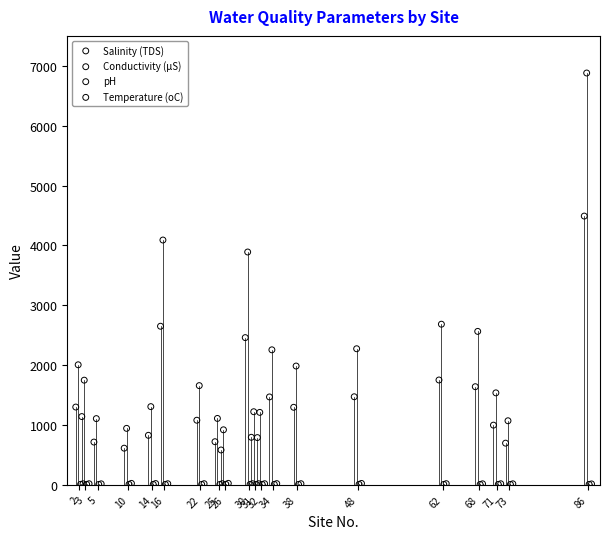

Which series has the widest spread of Y values?

Conductivity (µS)